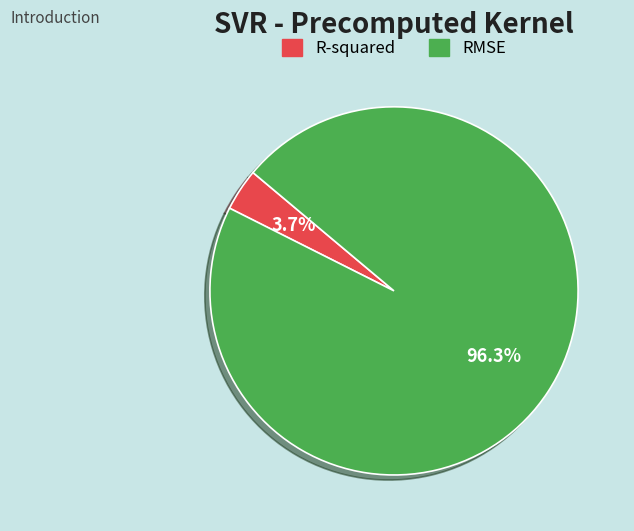

Is the sum of R-squared and RMSE greater than half?

Yes